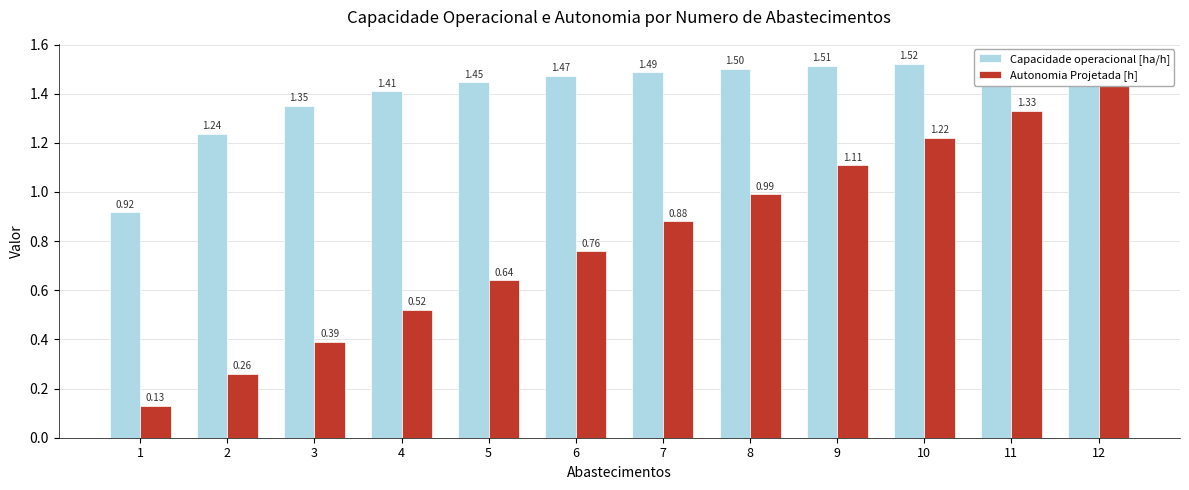

At how many categories does at least one series exceed 0?

12